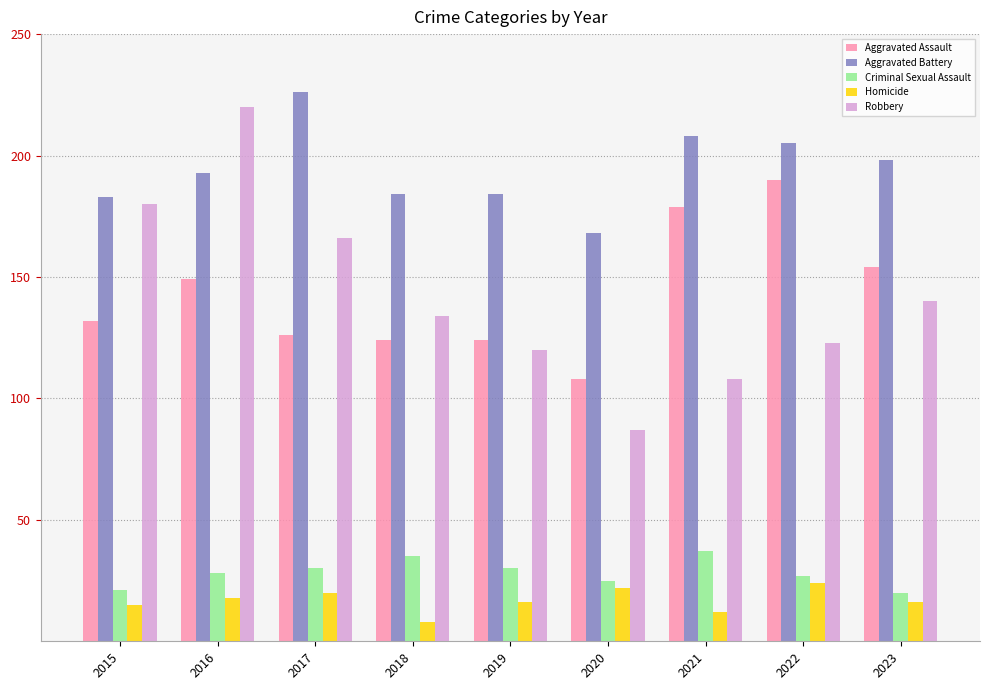

The value of Criminal Sexual Assault at 2015 is 21. True or false?

True